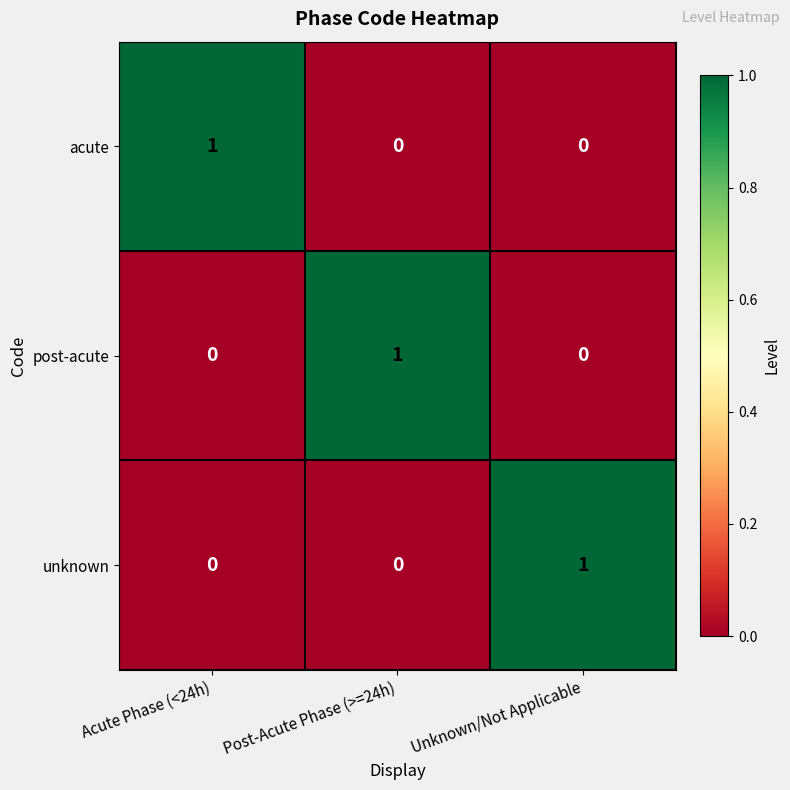

How many categories are shown in the chart?

3